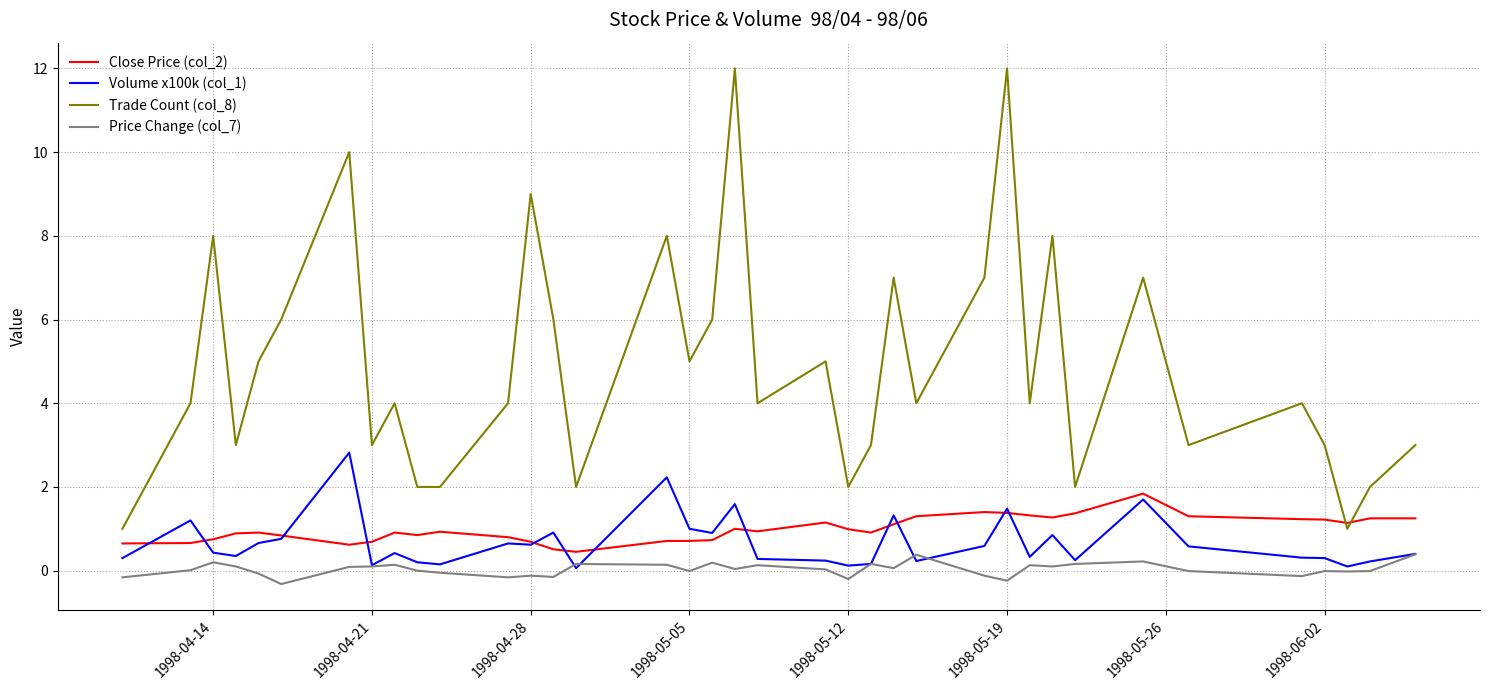

True or false: Trade Count (col_8) and Price Change (col_7) intersect in this chart.

False